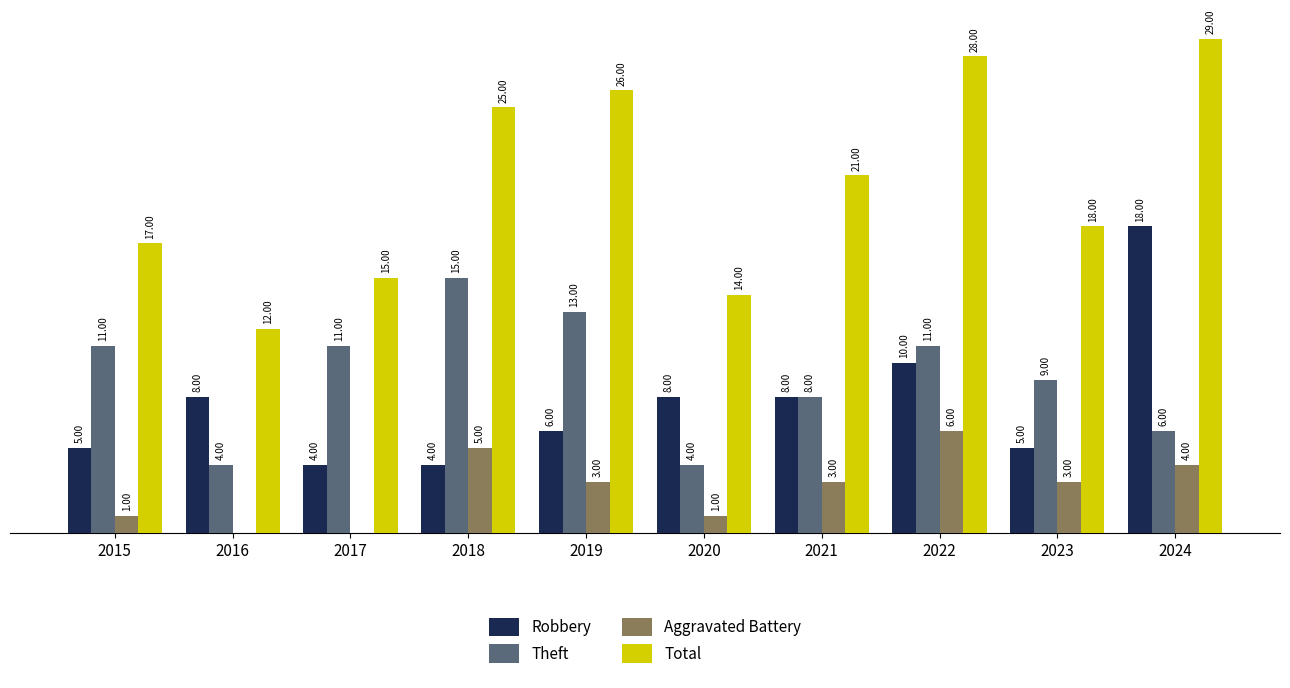

Are the bars grouped side by side (vs. stacked)?

Yes